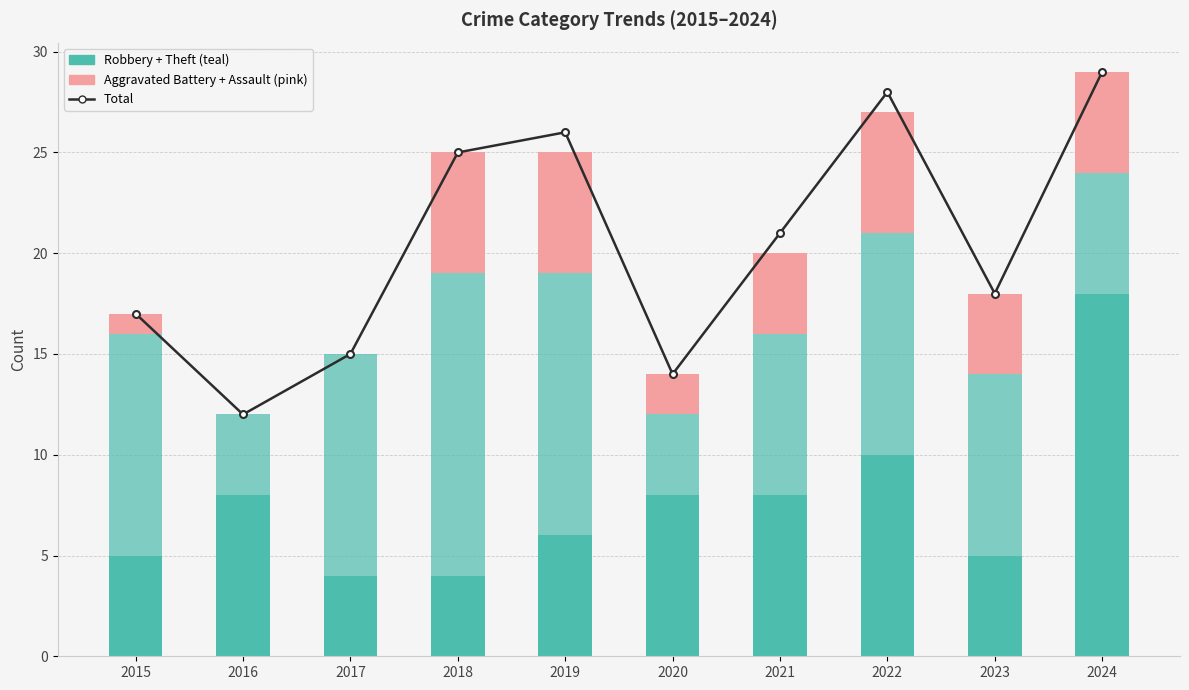

List the labels in order of Robbery value, smallest first.

2017, 2018, 2015, 2023, 2019, 2016, 2020, 2021, 2022, 2024